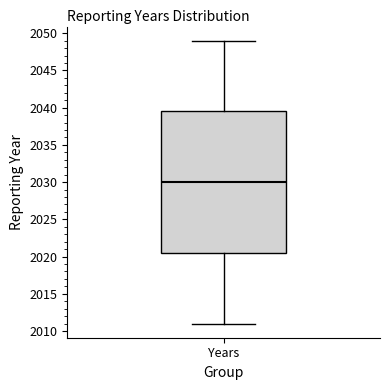

Read this box plot against the y-axis: the position of the median line, the range covered by the box, and the ends of both whiskers. The values are not printed on the chart, so give them approximately, as read against the axis.

median 2030.0, box 2020.5 to 2039.5, whiskers 2011.0 to 2049.0